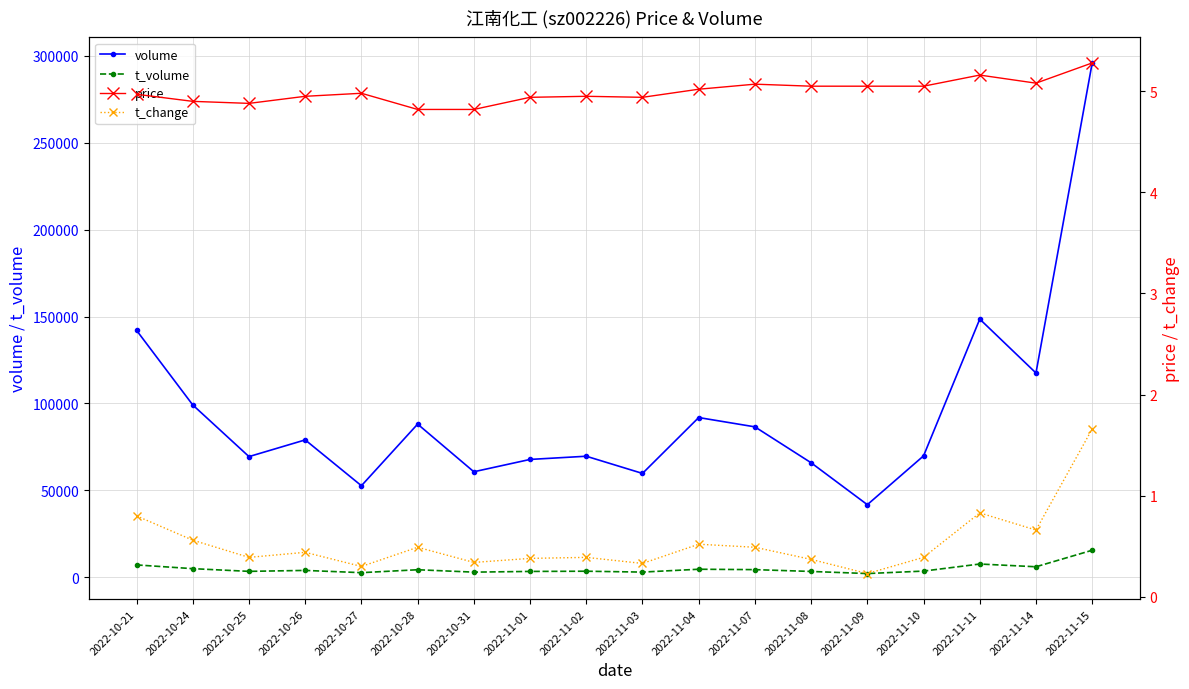

True or false: price and volume cross at least once.

False